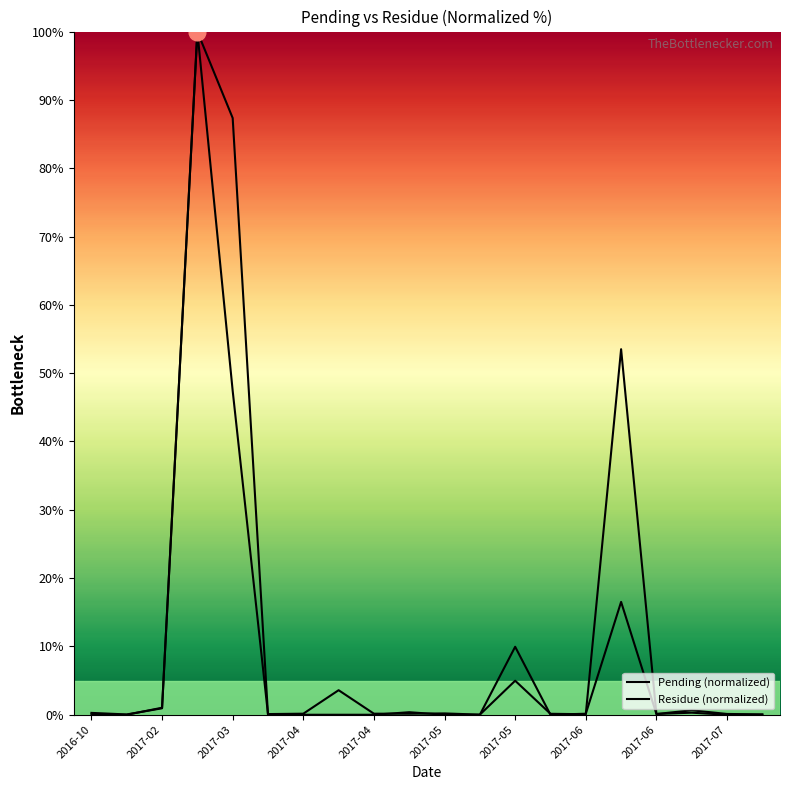

Which category has the lowest value in the residue series?

2016-10